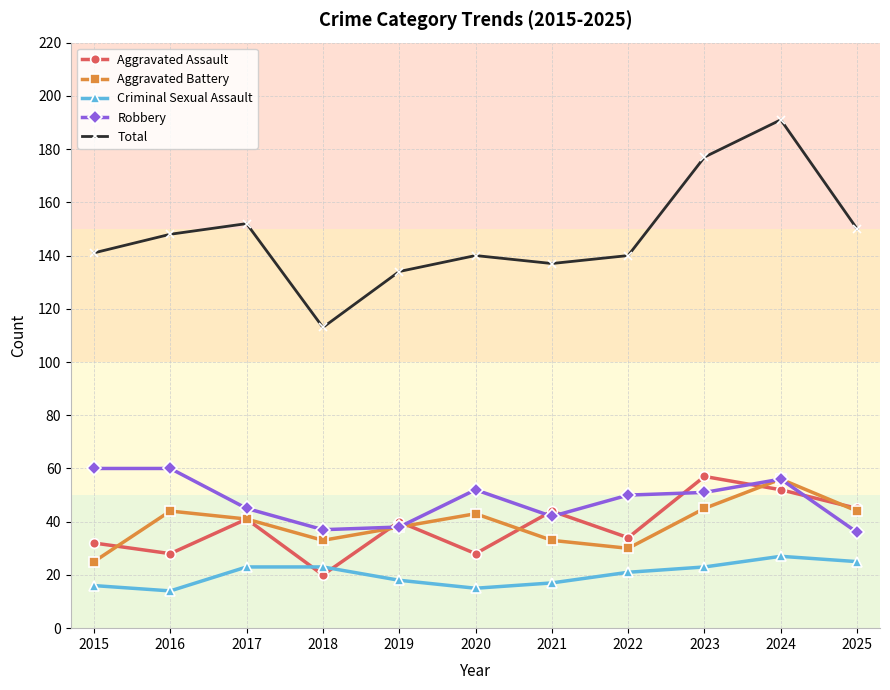

Rank the series at 2016 from highest to lowest value.

Total, Robbery, Aggravated Battery, Aggravated Assault, Criminal Sexual Assault